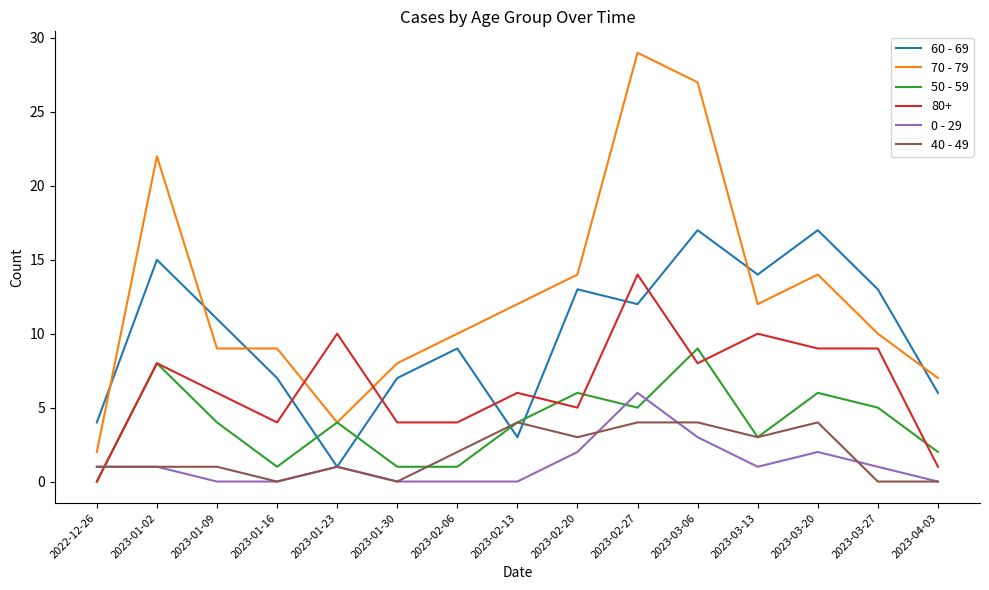

What position from the right is 2023-02-06?

9